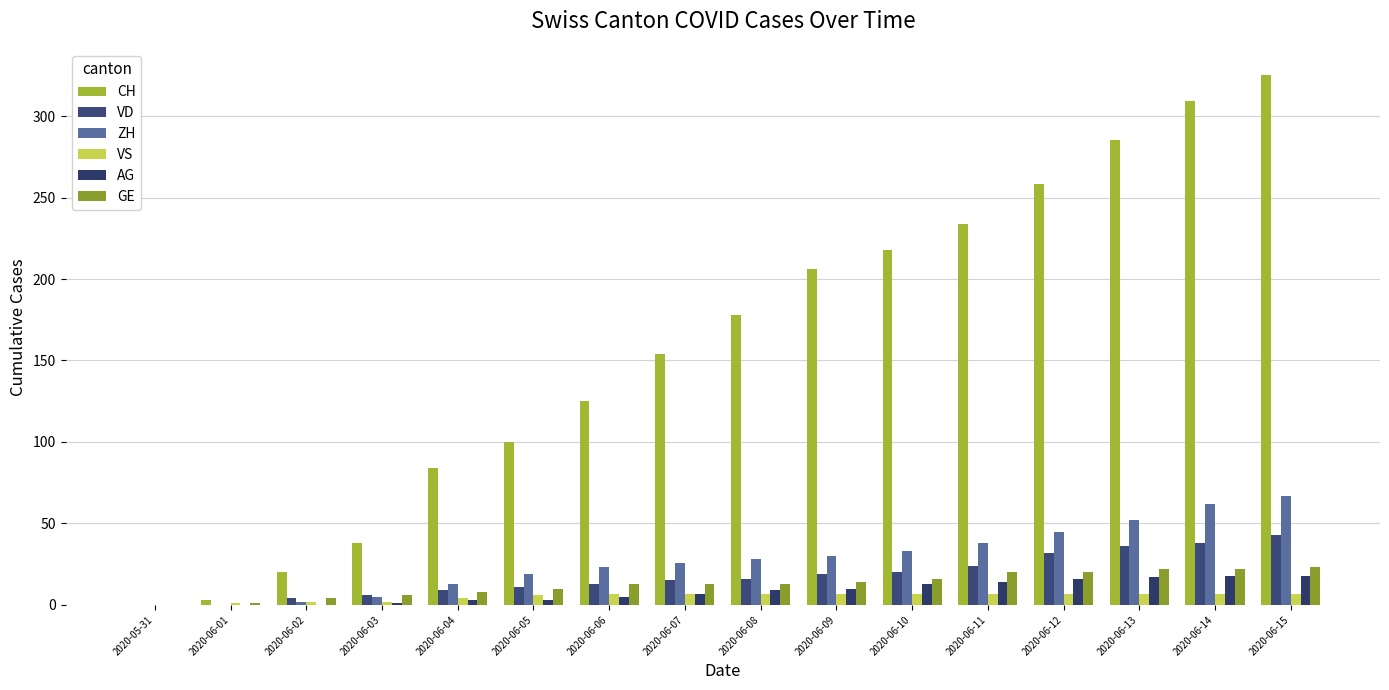

What is the spread (max minus min) of values at 2020-06-09?

199